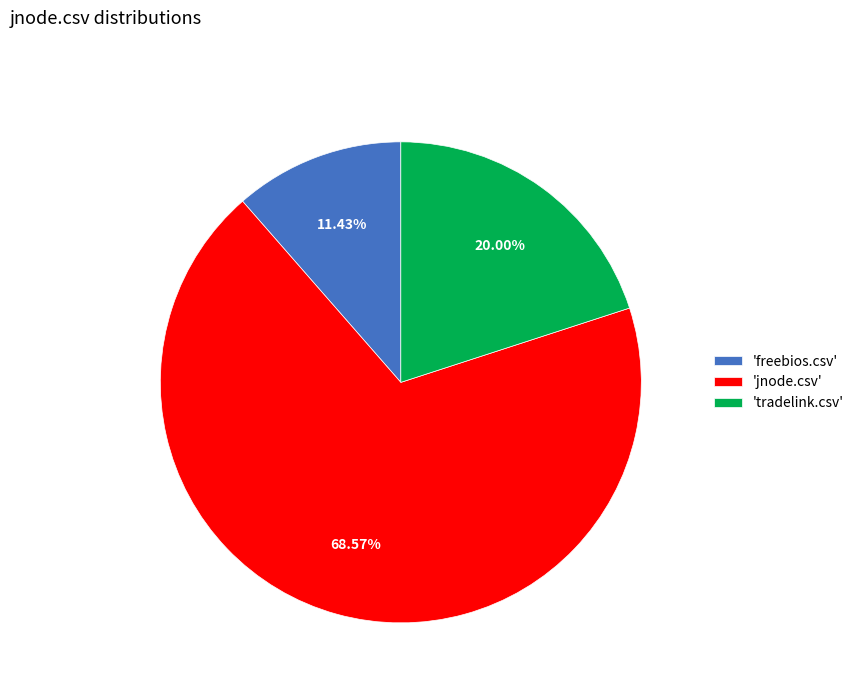

Between 'freebios.csv' and 'tradelink.csv', which is larger?

'tradelink.csv'